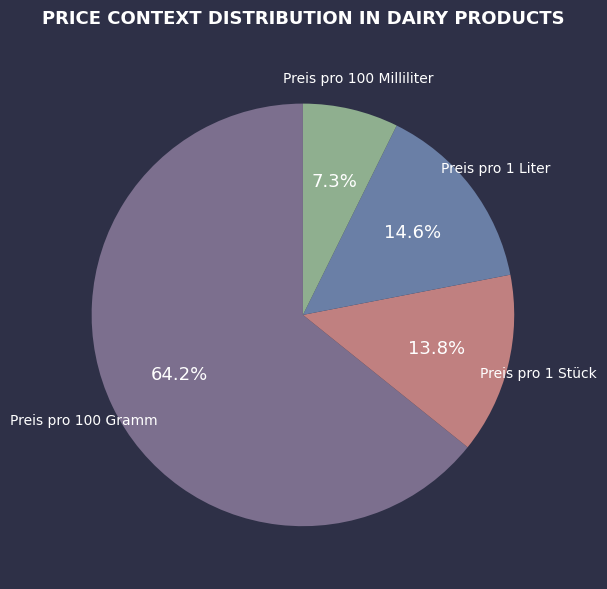

What is the ratio of the value at Preis pro 100 Milliliter to the value at Preis pro 1 Liter?

0.5